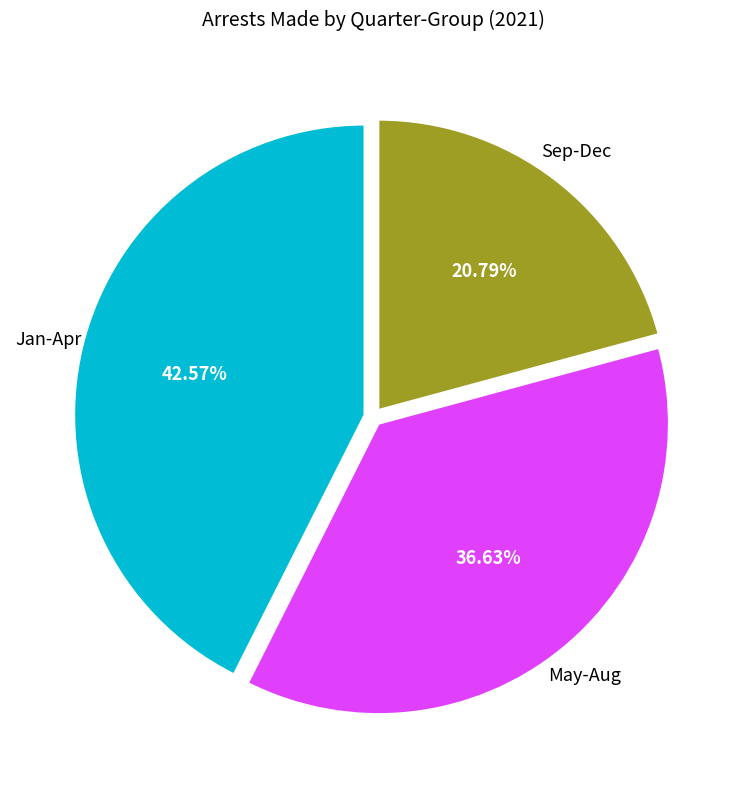

How many segments does this pie chart have?

3